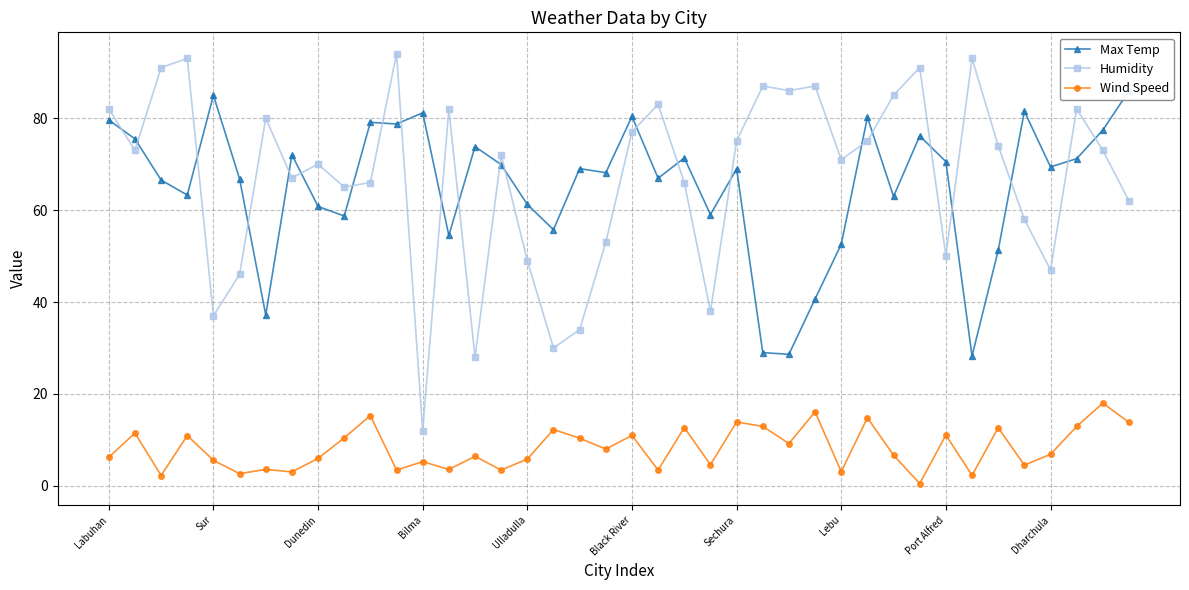

What is the difference between the maximum and second lowest values in the Humidity series?

66.0